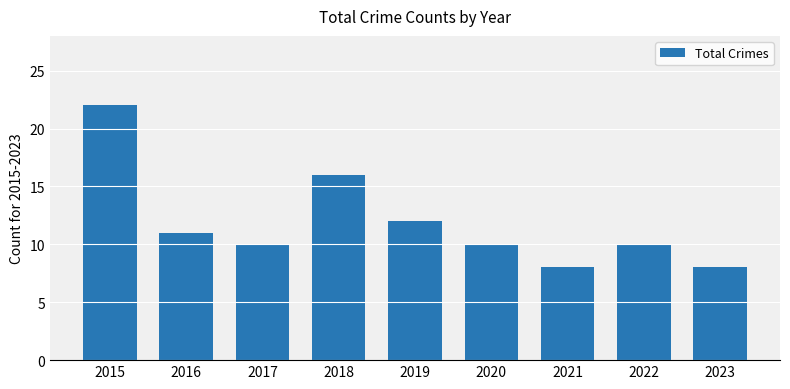

Which has a higher value, 2016 or 2020?

2016